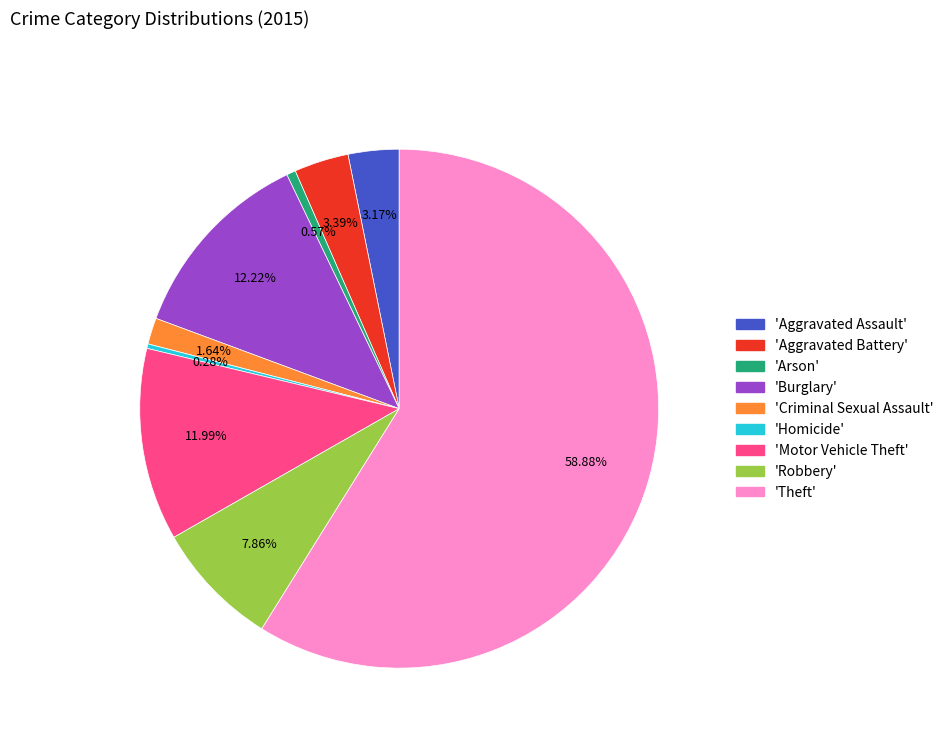

Does any single category account for the majority?

Yes